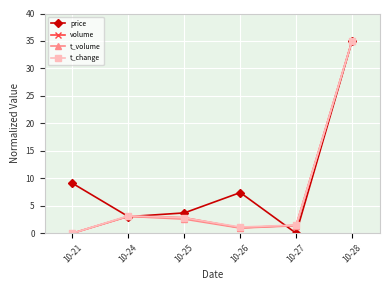

Which series changed the most between 10-24 and 10-26?

price